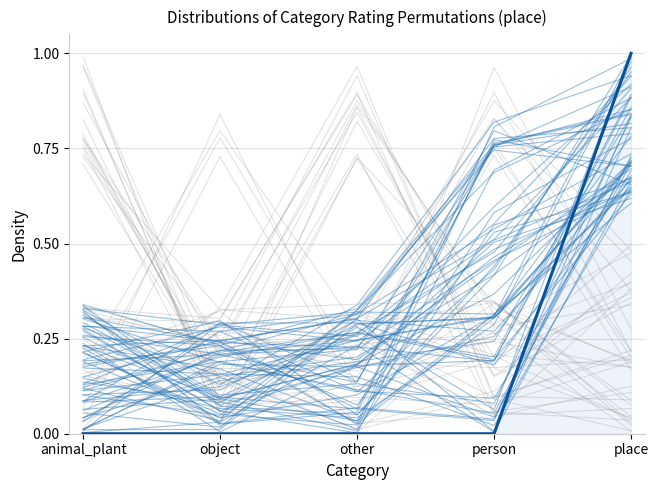

Between person and animal_plant, which is larger?

person